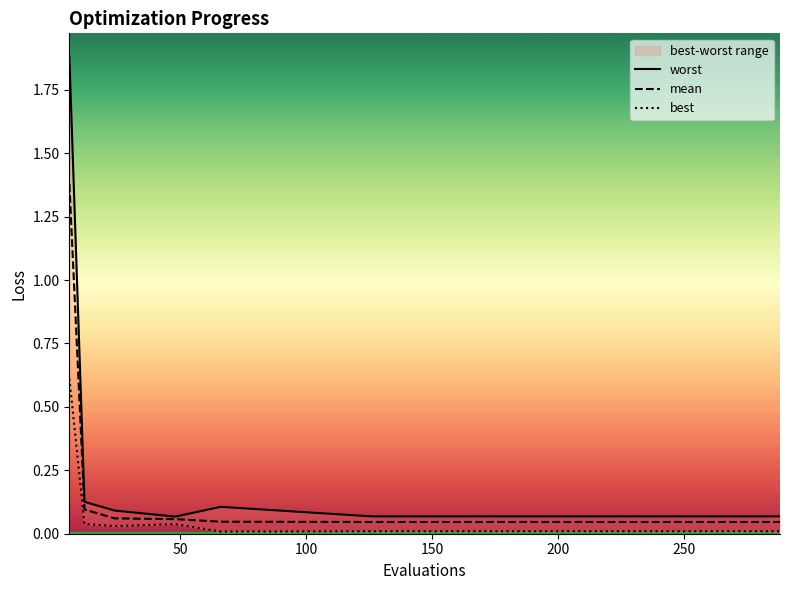

True or false: mean has more than 0 interior local peaks.

False